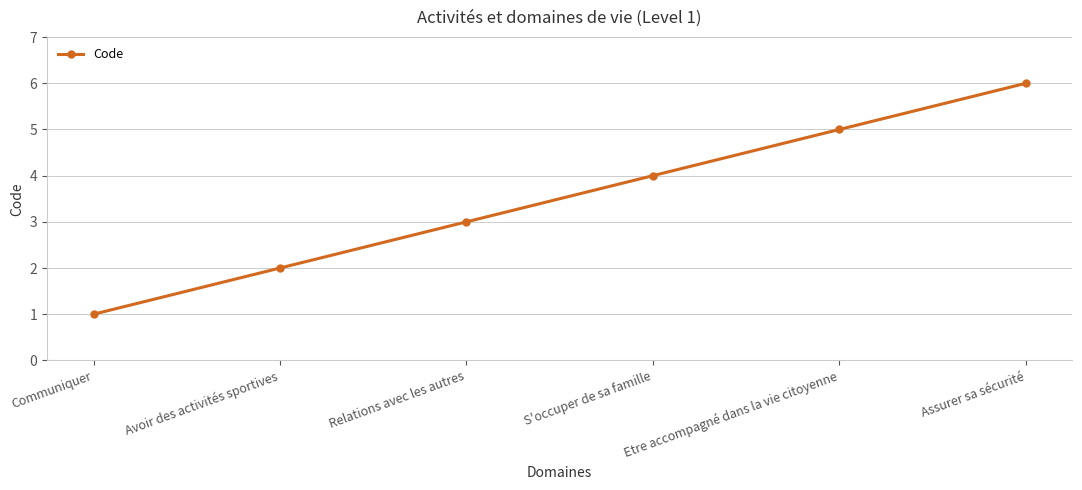

True or false: the data shows 6 at Assurer sa sécurité.

True